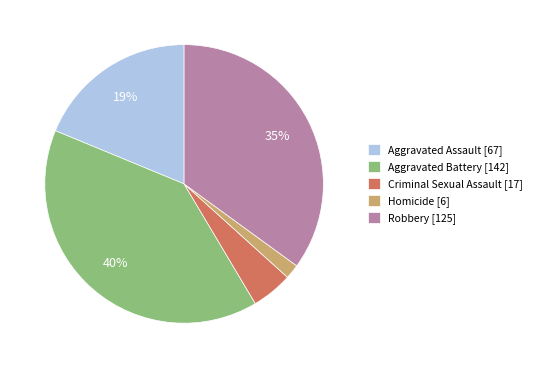

True or false: Aggravated Assault [67] accounts for 33% of the total.

False